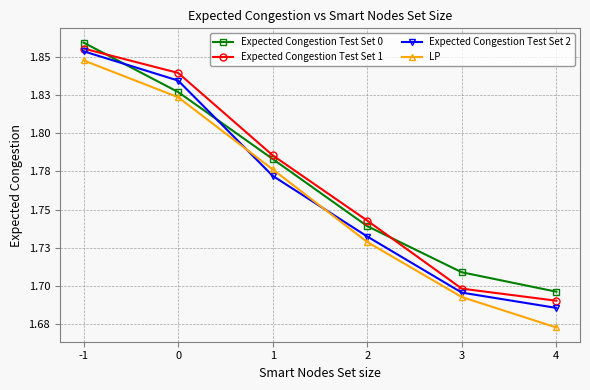

List the labels in order of Expected Congestion Test Set 1 value, largest first.

-1, 0, 1, 2, 3, 4